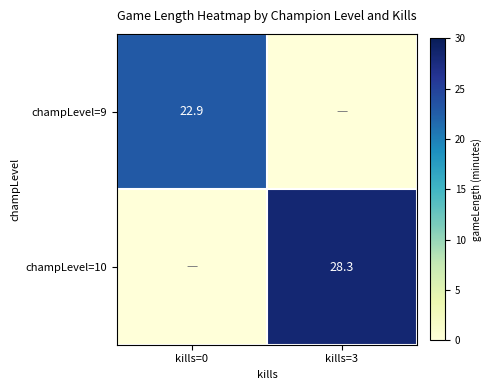

The value of champLevel=9 at kills=0 is 22.9. True or false?

True